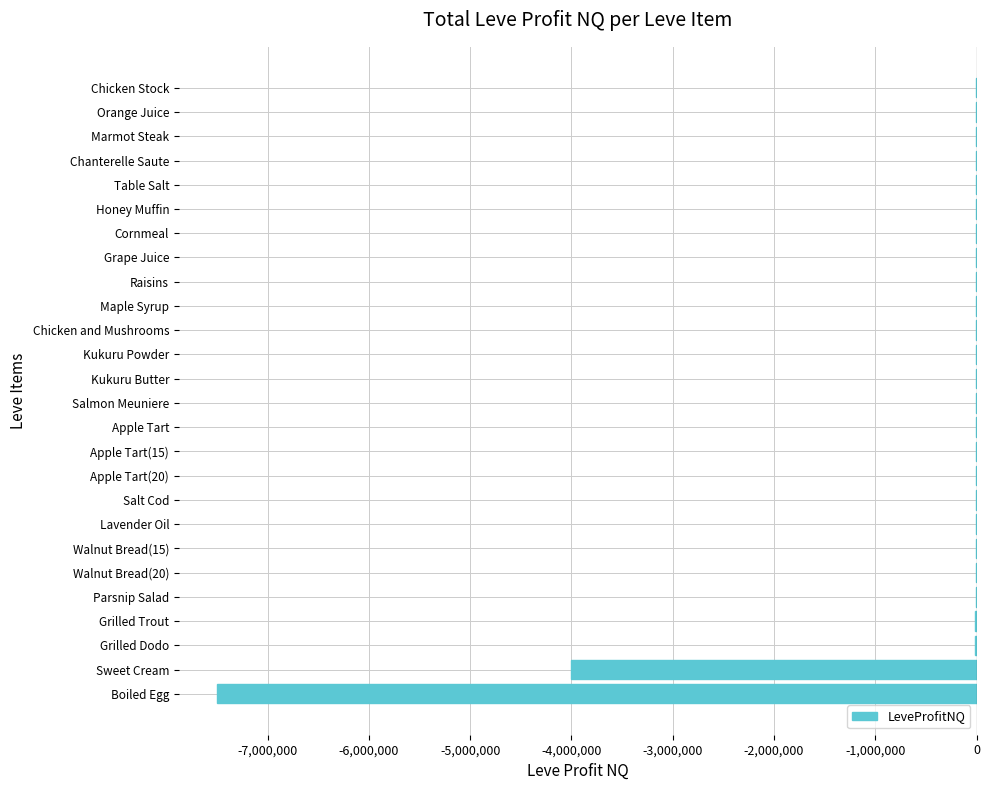

What is the sum of all values?

-11593452.4